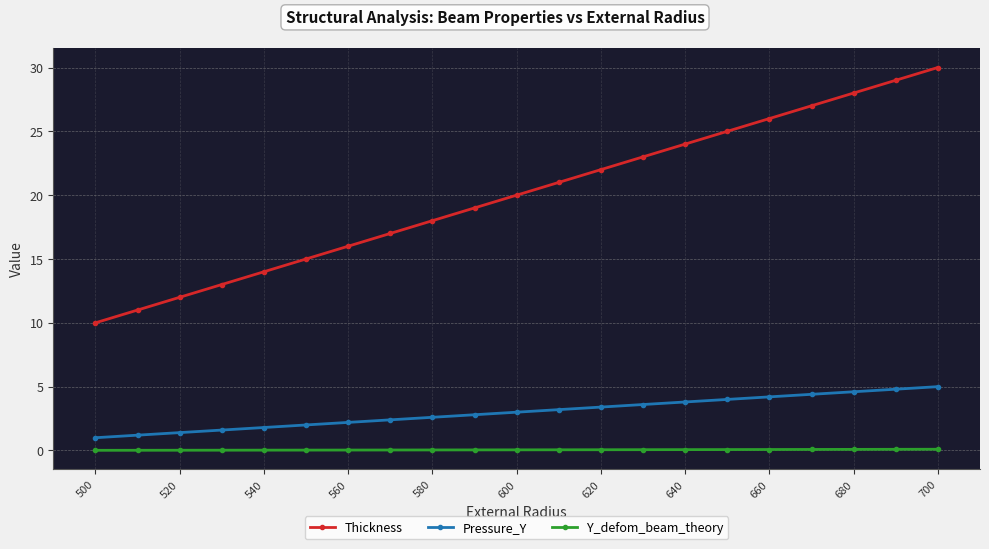

Rank the series by their maximum value, from highest to lowest.

Thickness, Pressure_Y, Y_defom_beam_theory